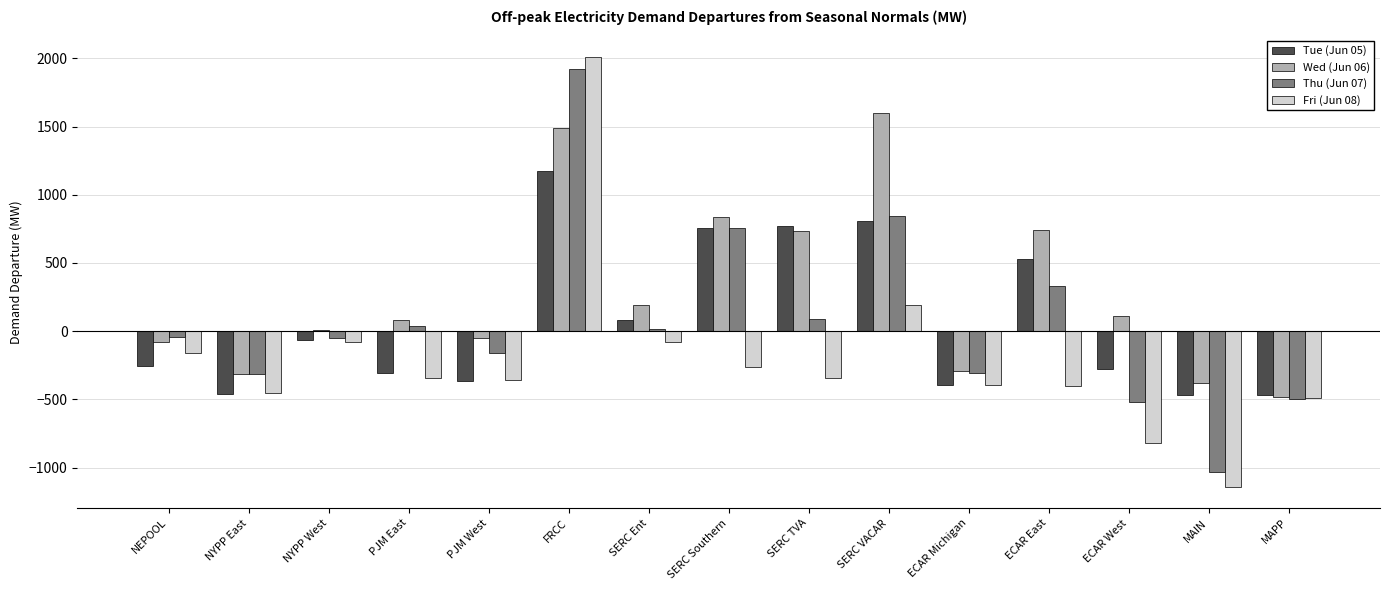

What is the sum of all Tue (Jun 05) values?

1063.7